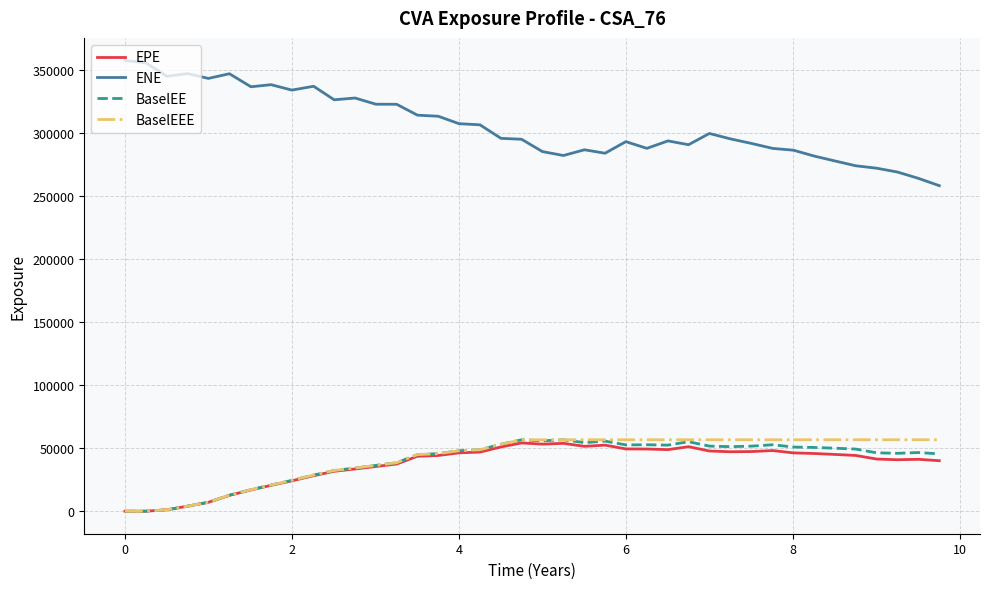

What is the minimum value for ENE?

258439.0